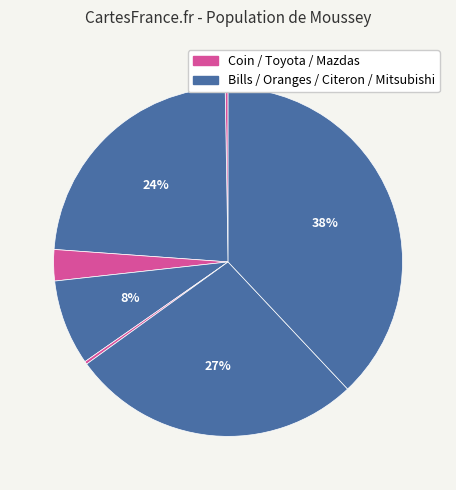

Is there any slice that represents more than half of the pie?

No